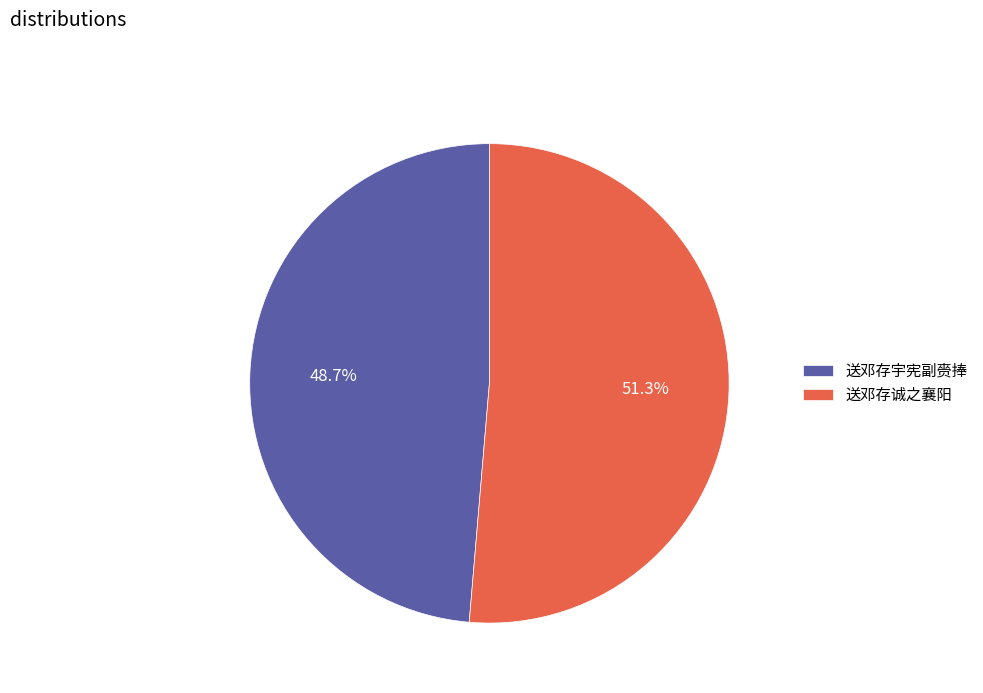

Which category has the smallest portion of the pie?

送邓存宇宪副赍捧